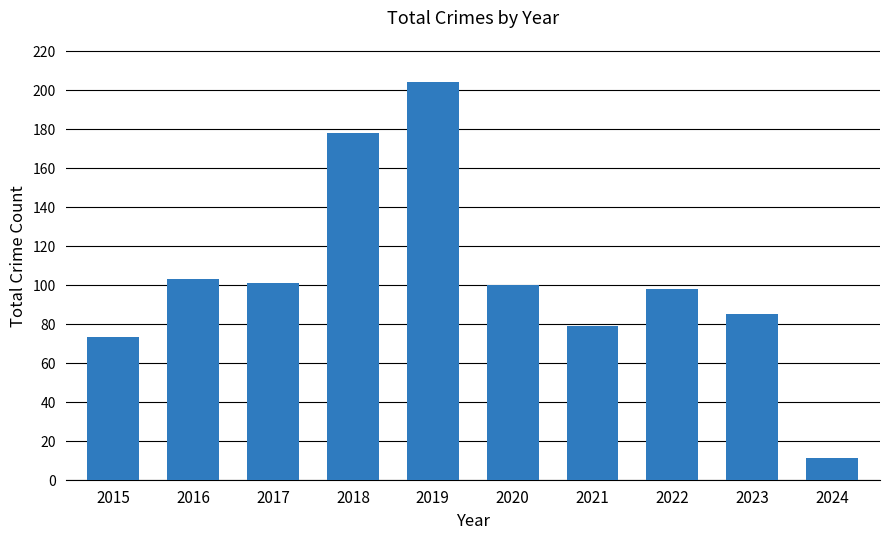

How many categories are shown in the chart?

10